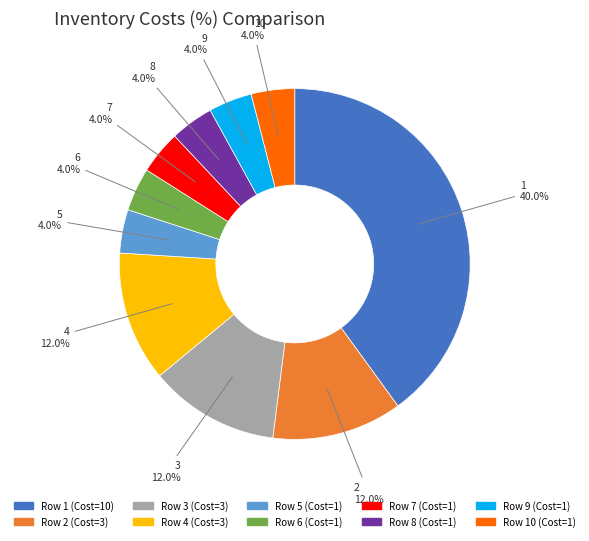

Is there a majority slice in this chart?

No